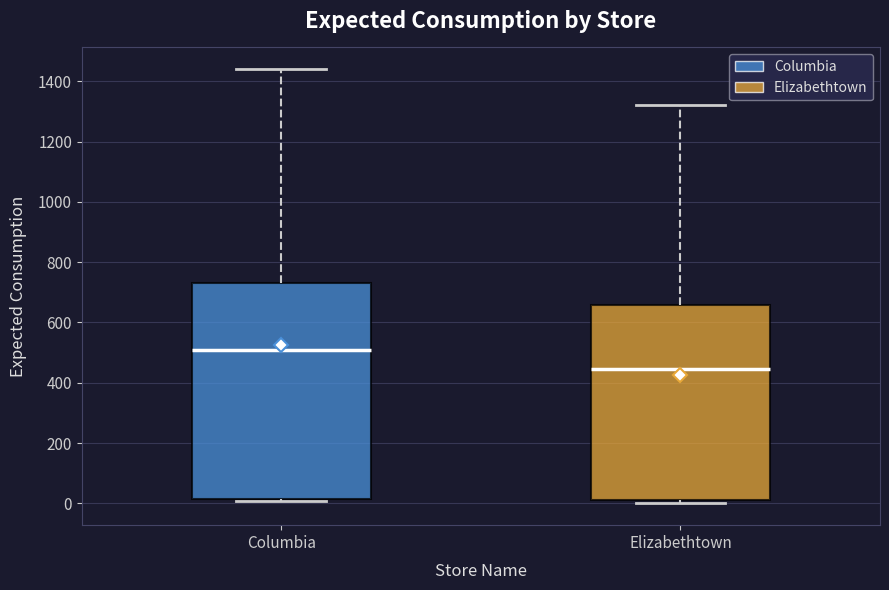

Reading left to right, transcribe this box plot: for each box, give where its median line is, the range the box spans, and where its two whiskers end, as read against the y-axis. The values are not printed on the chart, so give them approximately, as read against the axis.

Columbia: median 520, box 20 to 740, whiskers 0 to 1440
Elizabethtown: median 440, box 20 to 660, whiskers 0 to 1320